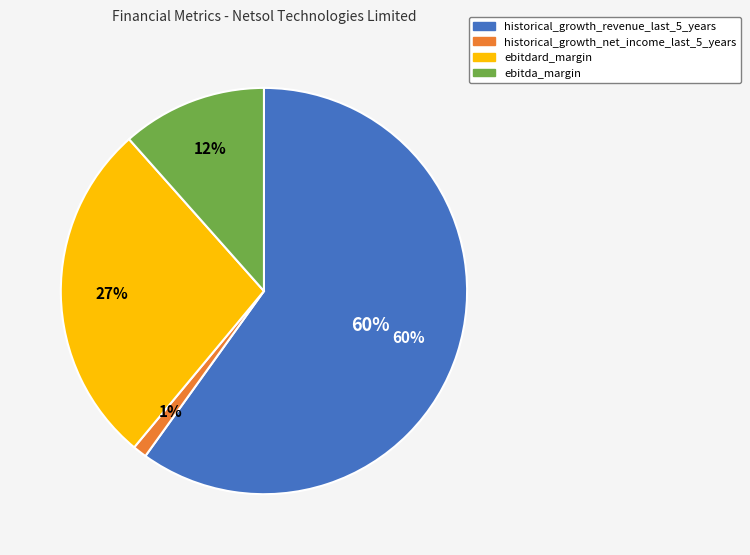

What is the smallest slice in the pie chart?

historical_growth_net_income_last_5_years